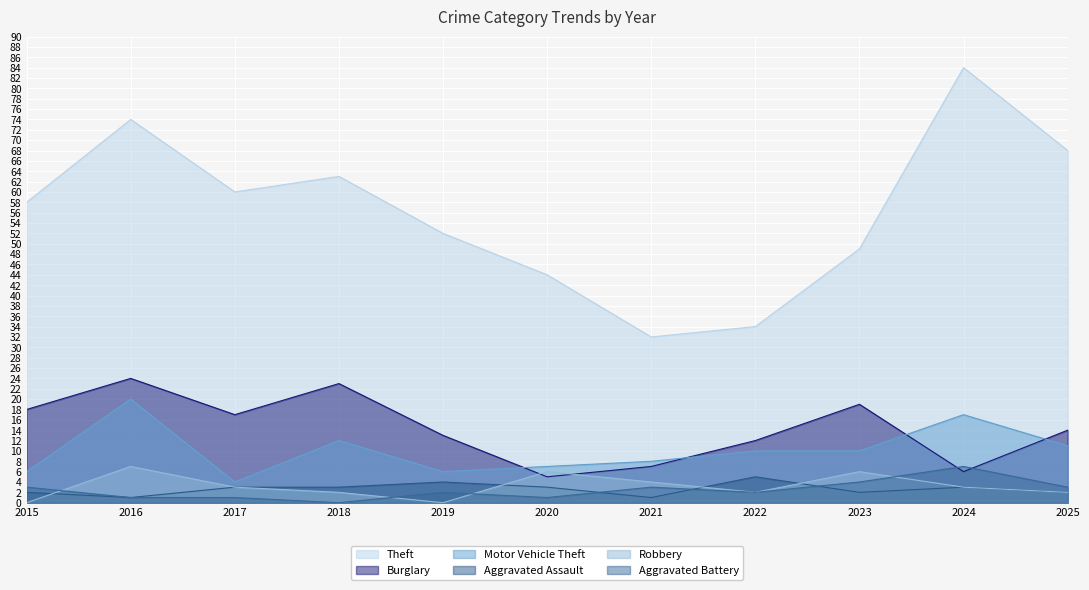

Which category has the lowest value in the Burglary series?

2020